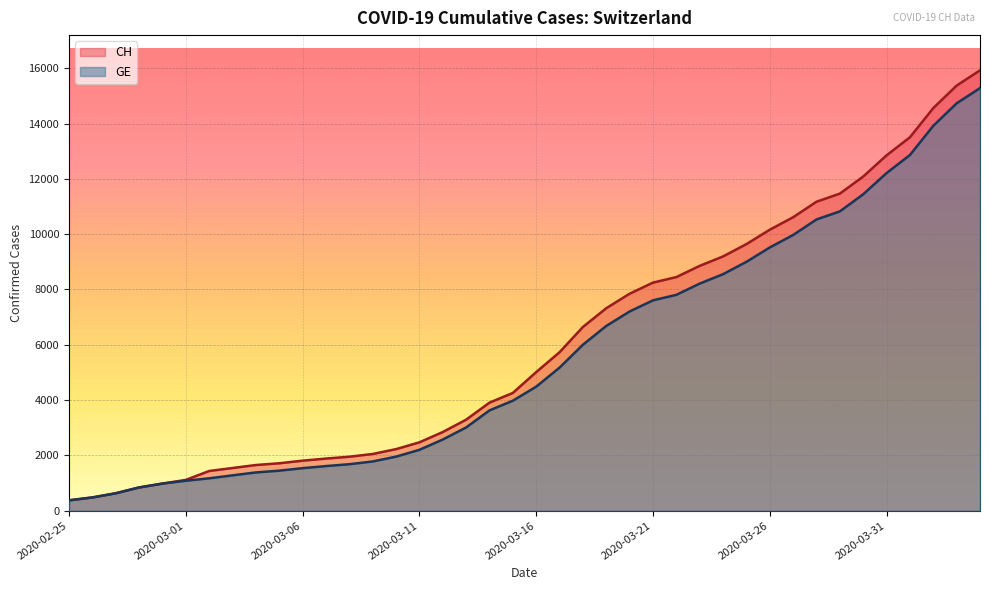

At which category does the chart reach its peak across all series?

2020-04-04